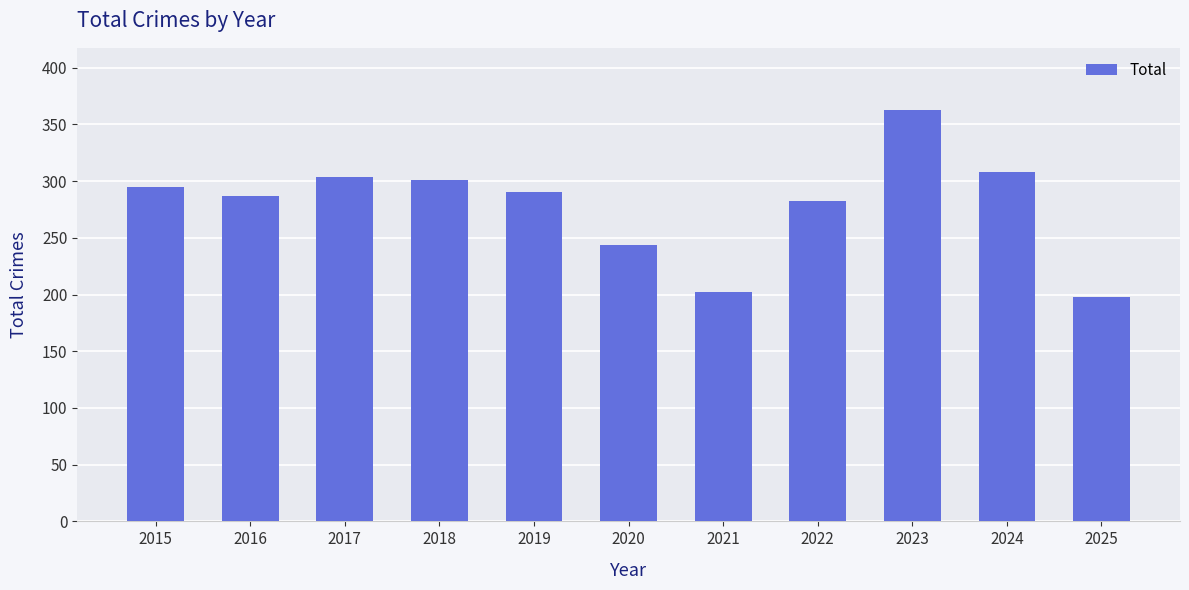

Does the chart contain any negative values?

No